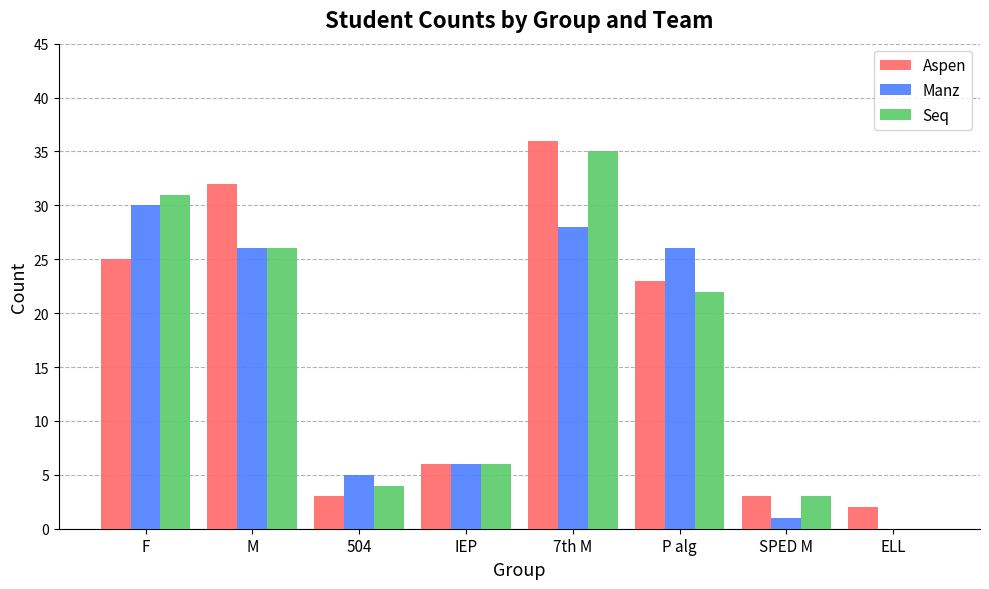

What is the maximum value for Manz?

30